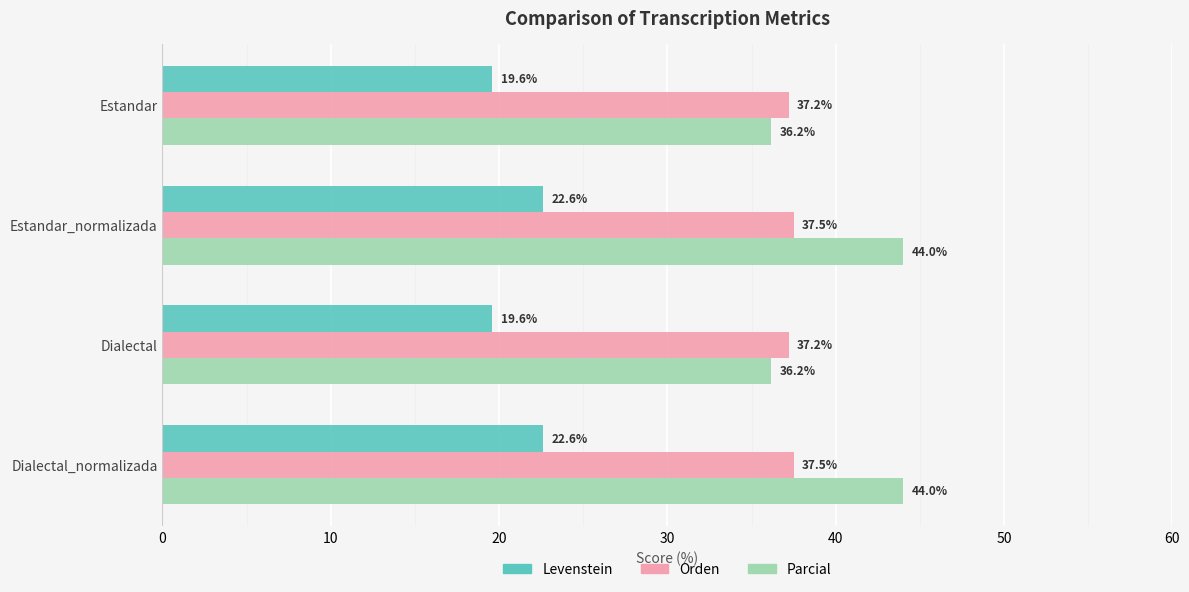

Which series has the widest spread of values?

Parcial